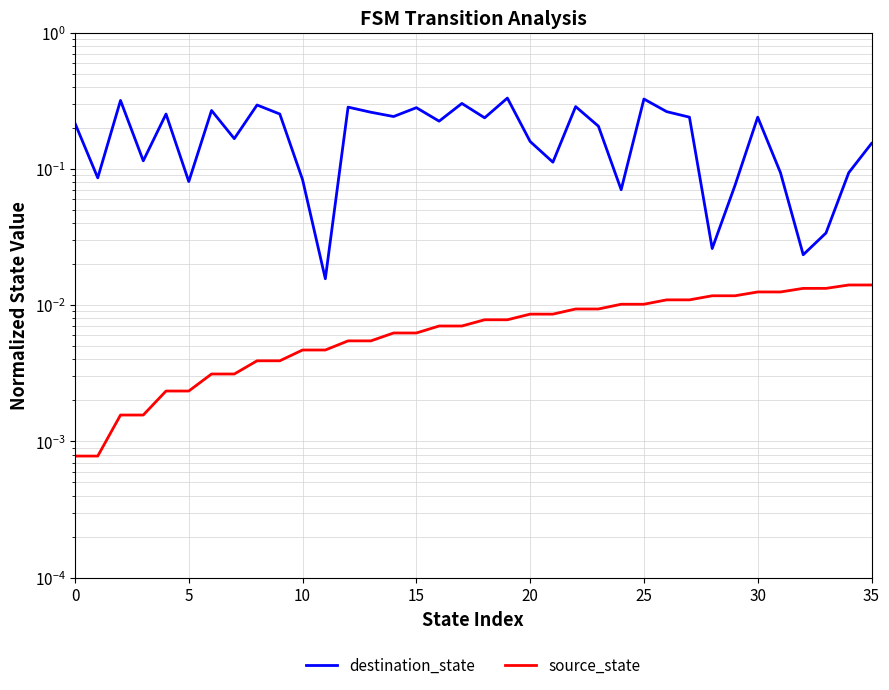

At which category is the sum across all series the highest?

19